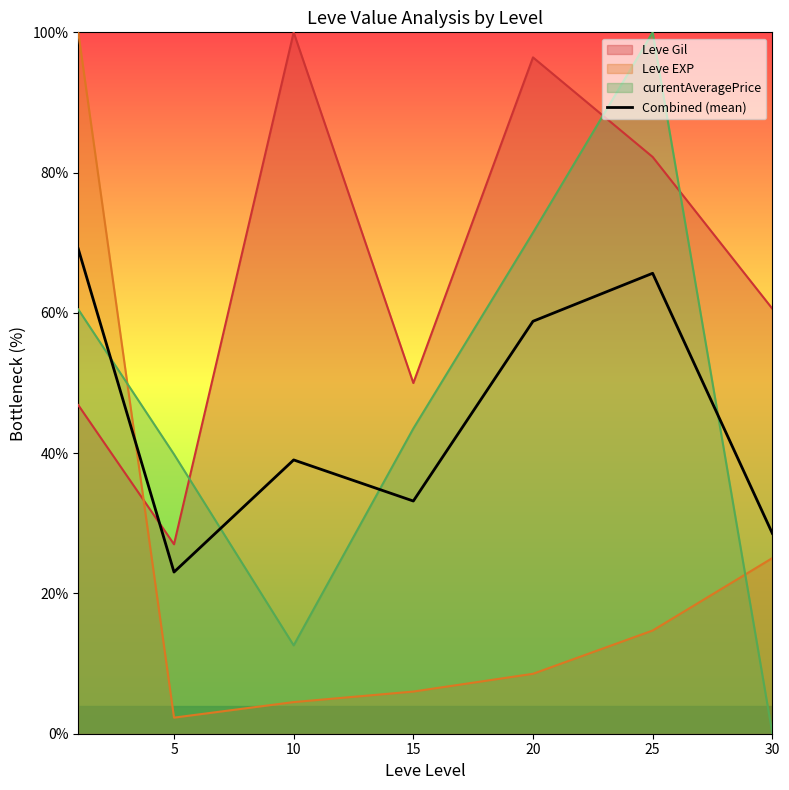

At which category does the data reach its first local valley?

5